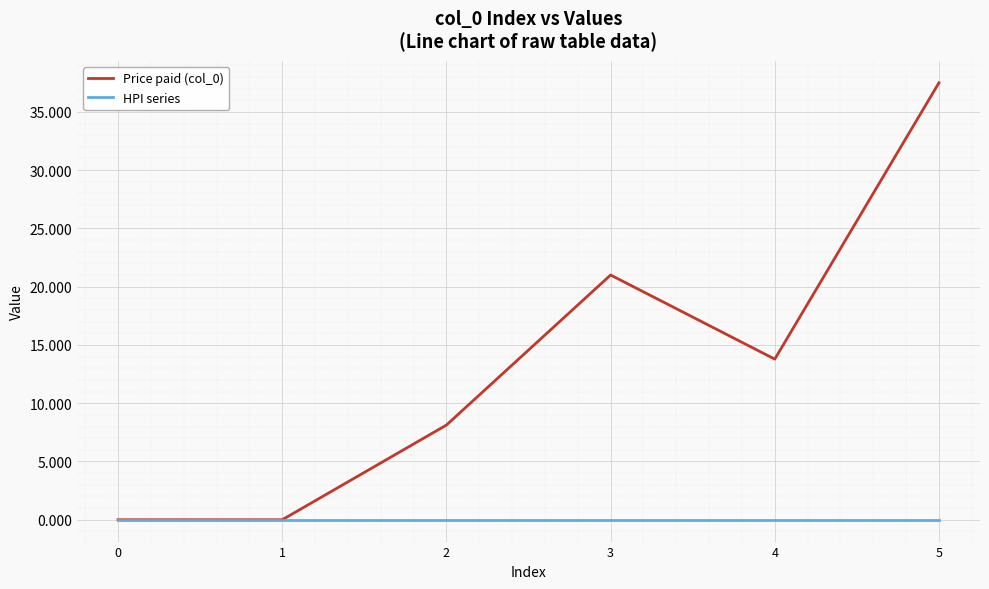

Is the value of HPI series at 1 greater than the value of Price paid (col_0) at 5?

No